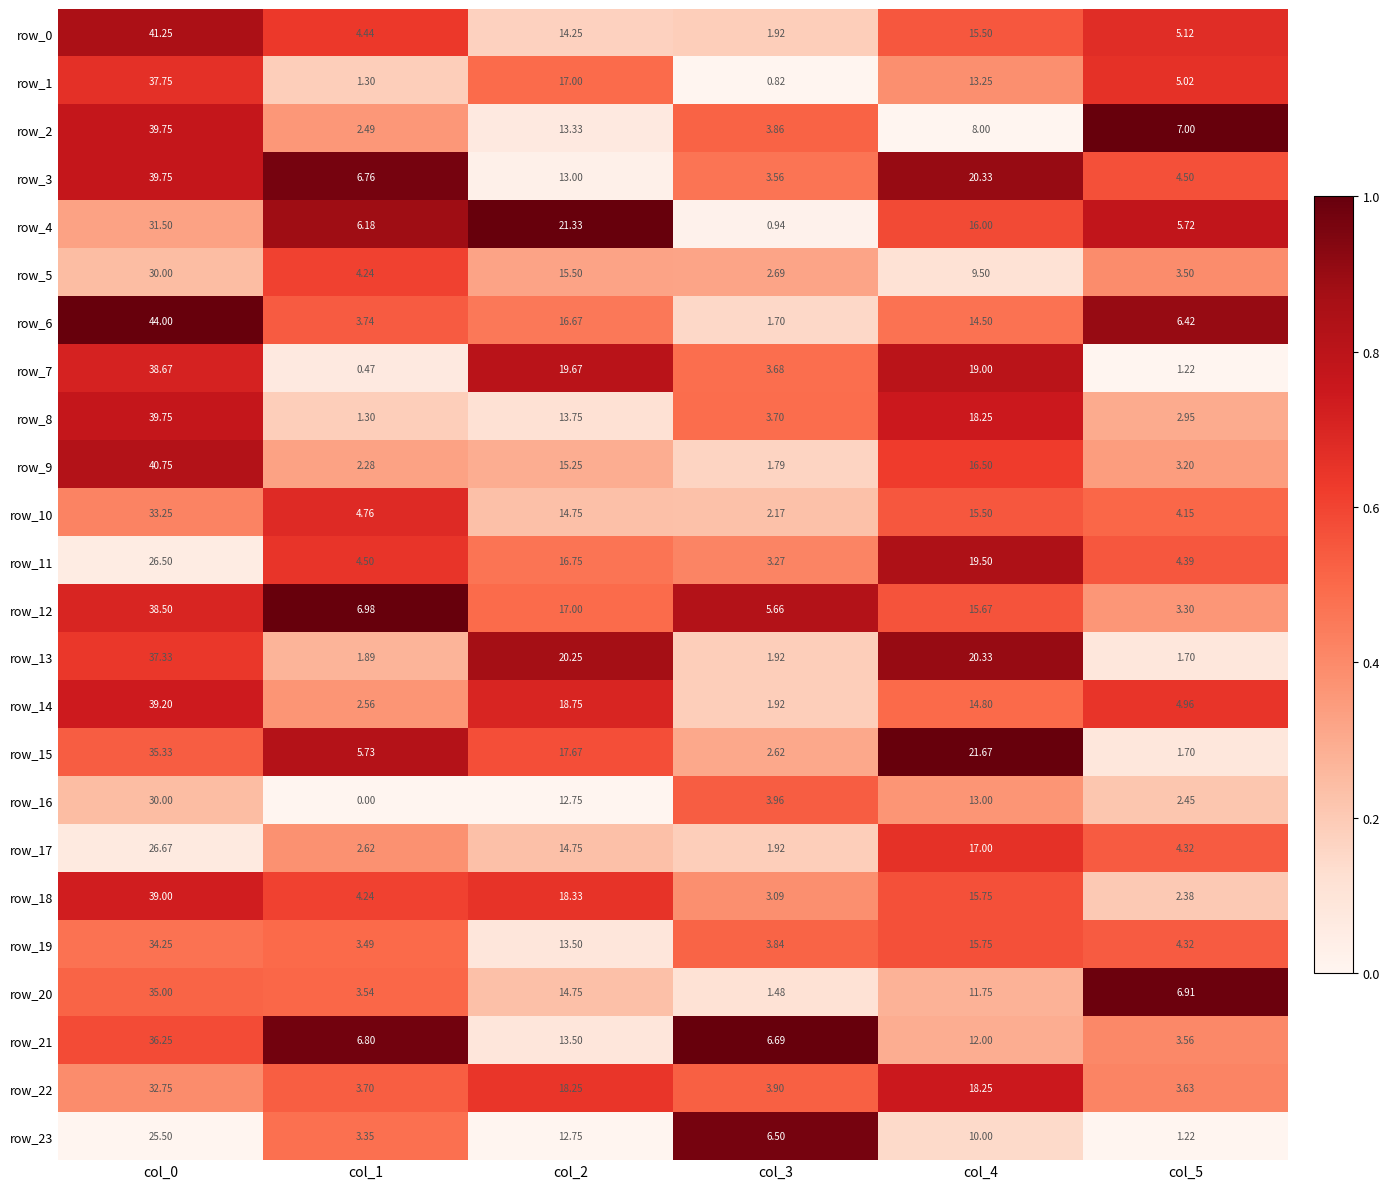

At which category is the sum across all series the highest?

col_0